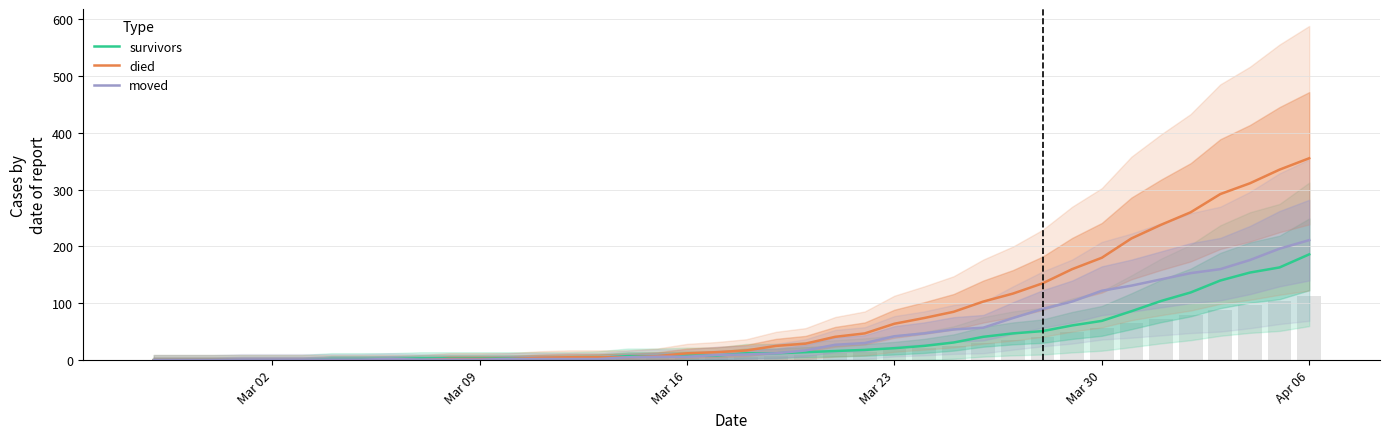

Are the bars grouped side by side (vs. stacked)?

Yes